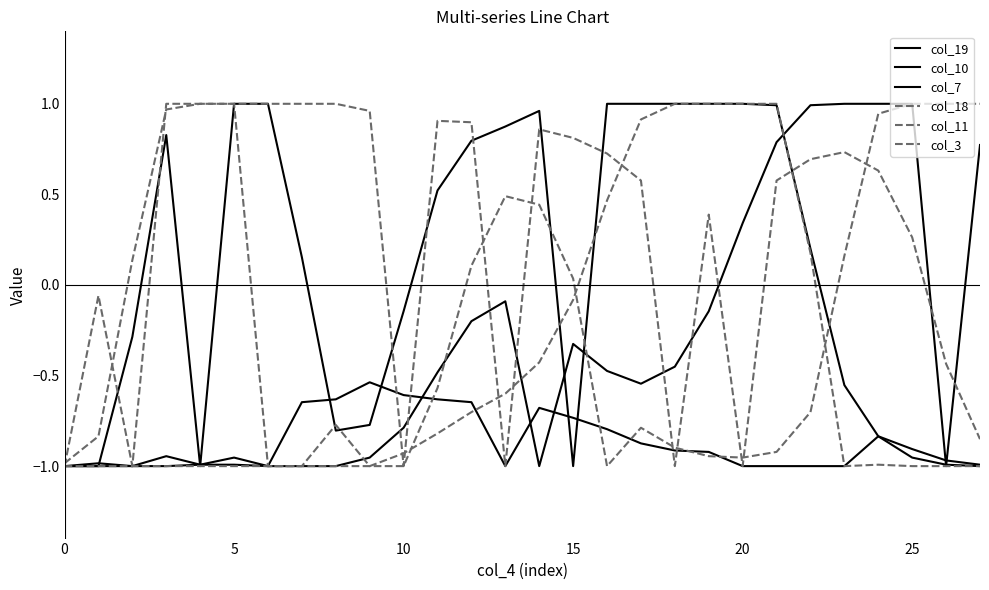

Where is col_19 nearest to the value 0?

9